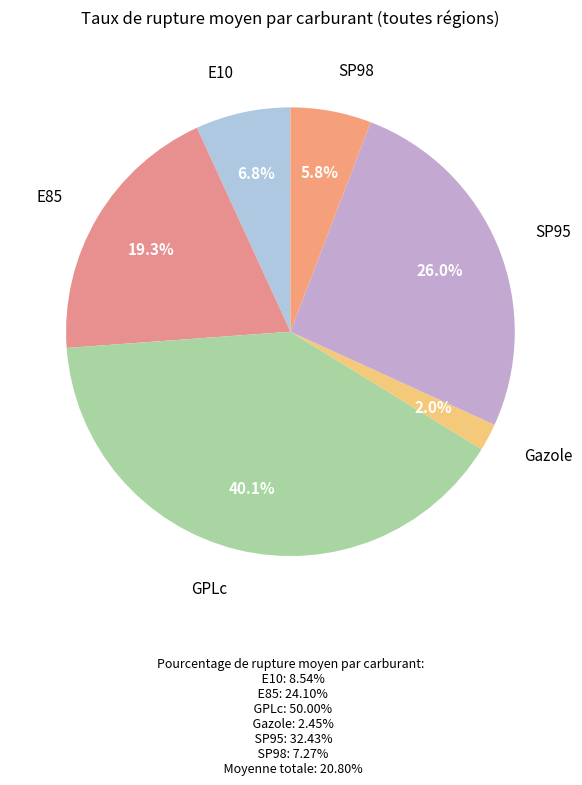

Which slice is the largest?

GPLc